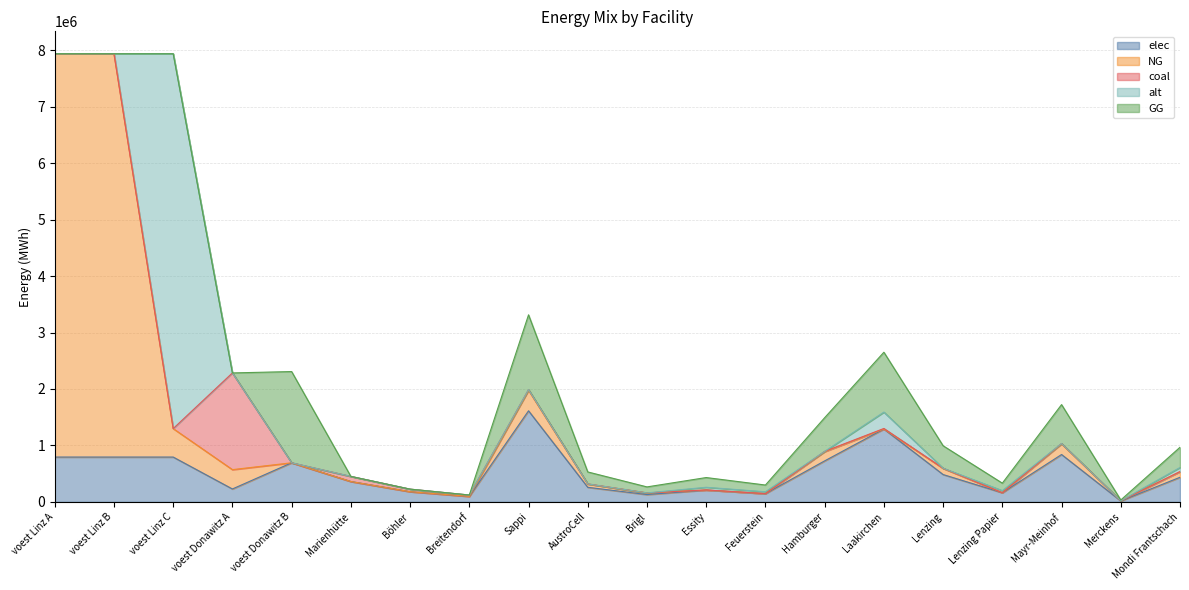

Is the value of alt at Sappi greater than the value of coal at voest Linz C?

No